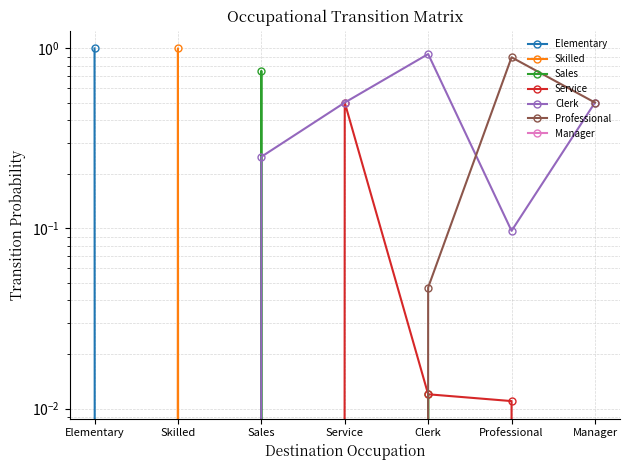

What is the spread (max minus min) of values at Clerk?

0.9